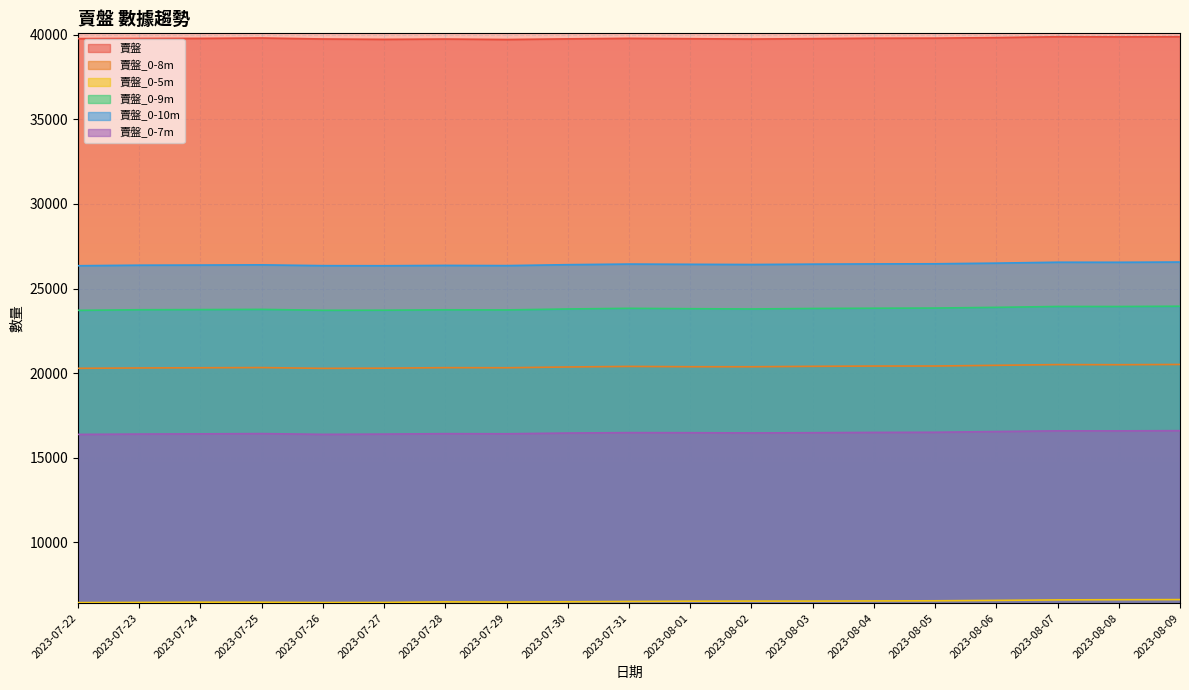

Read the 賣盤 value at 2023-07-28, to the nearest 5.

39740